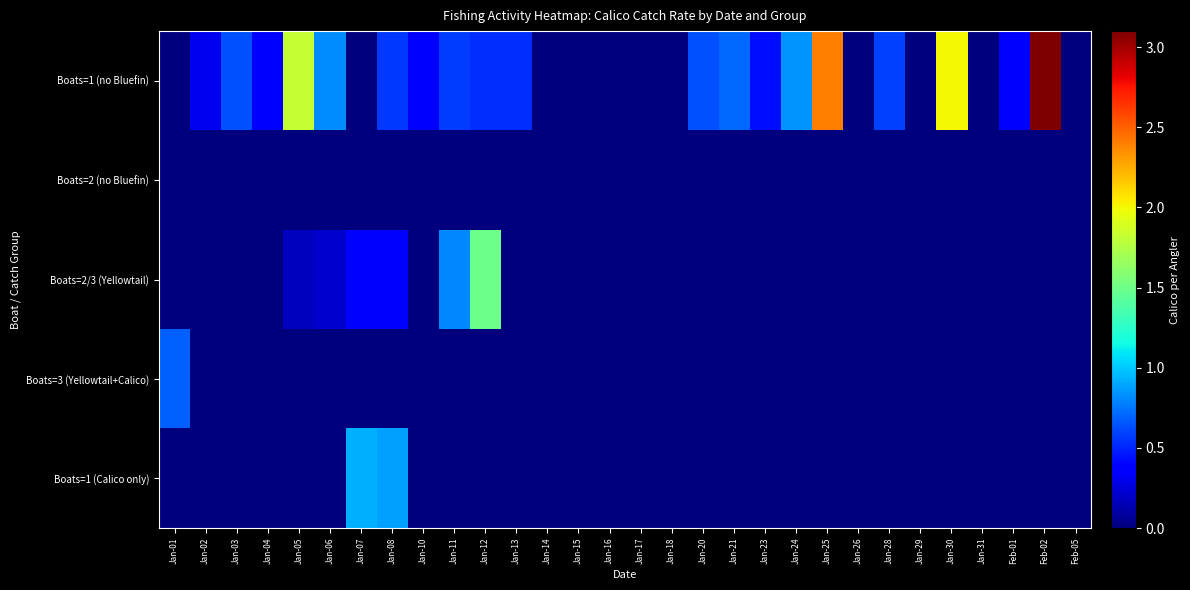

Which has a higher value, Jan-03 or Jan-11?

Jan-03